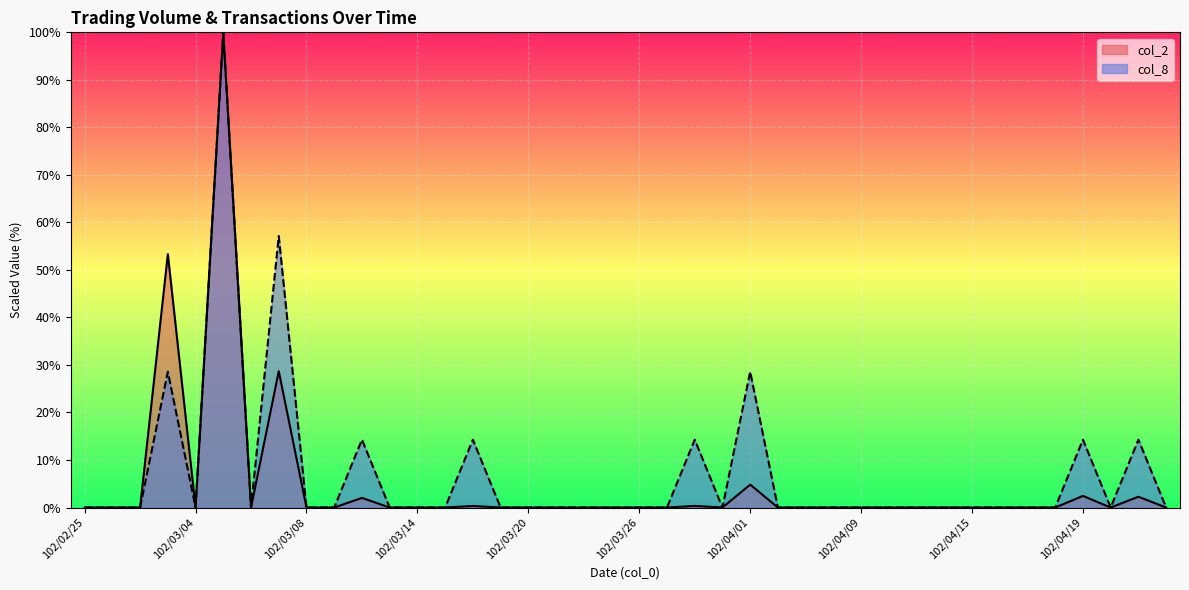

True or false: col_8 and col_1 intersect in this chart.

False